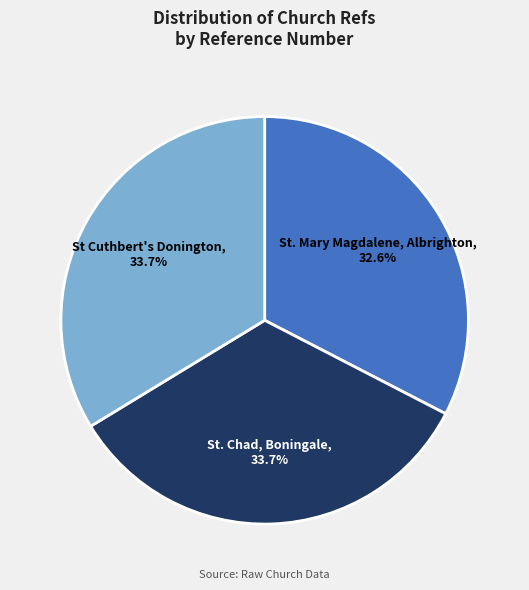

To the nearest percent, what percentage of the pie is St. Chad, Boningale?

34%